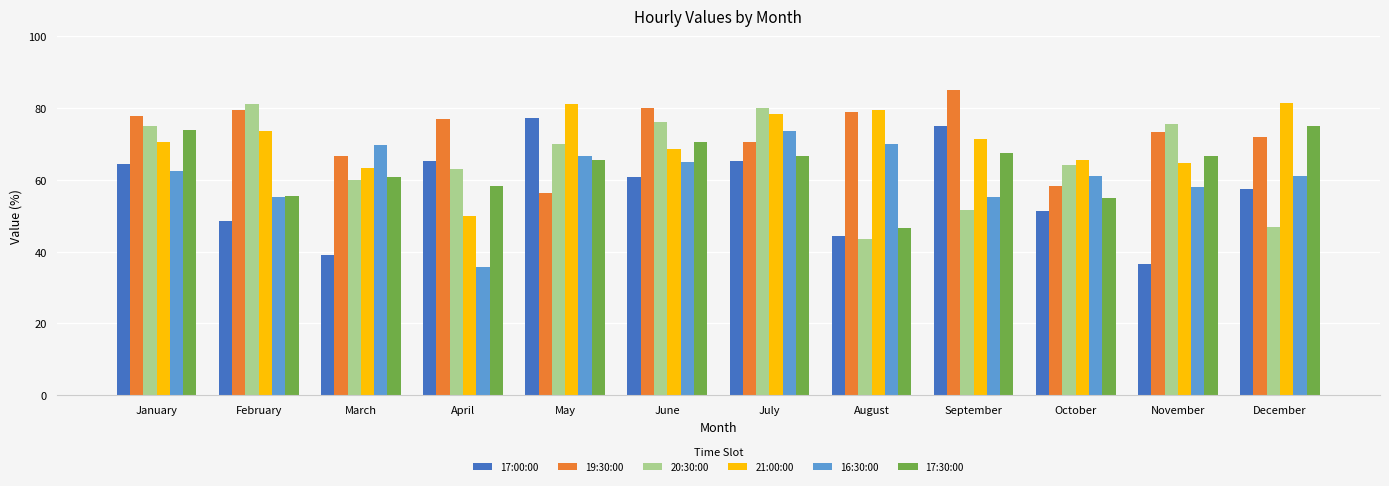

At which label does 19:30:00 first exceed 76?

January